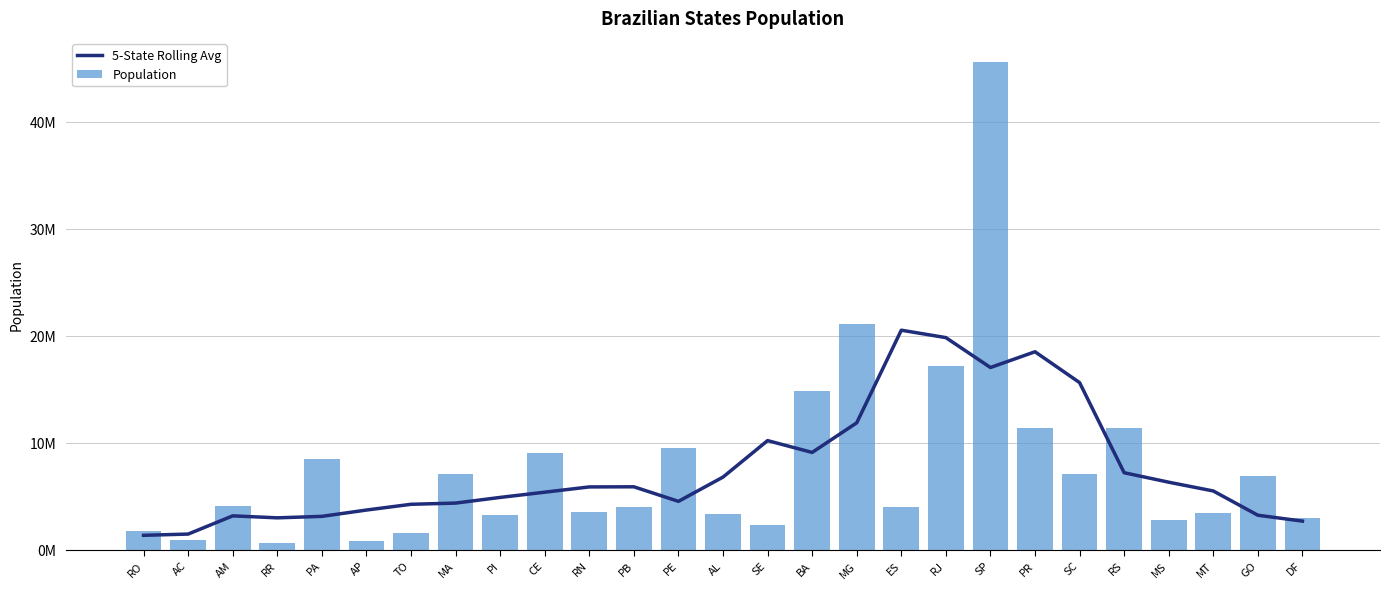

Where is Population nearest to the value 23057752?

MG